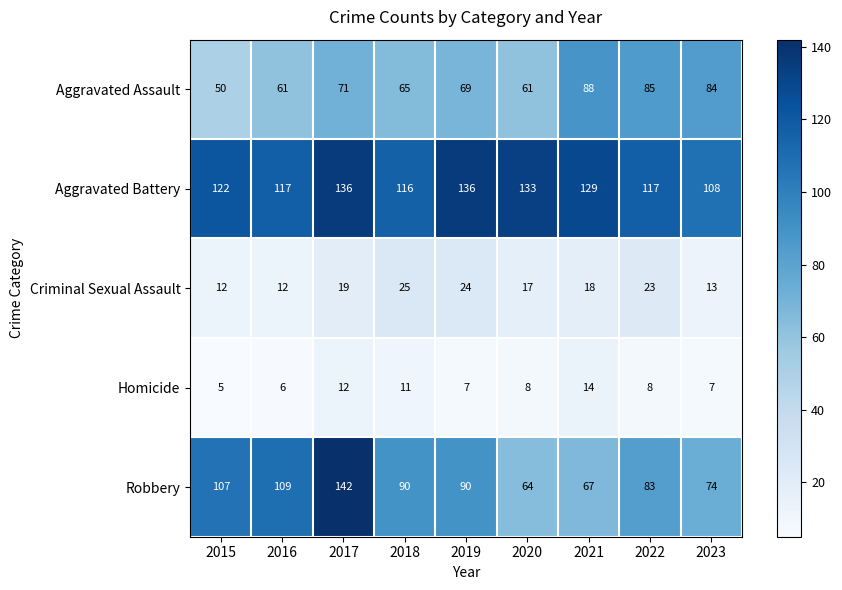

How many categories are shown in the chart?

9